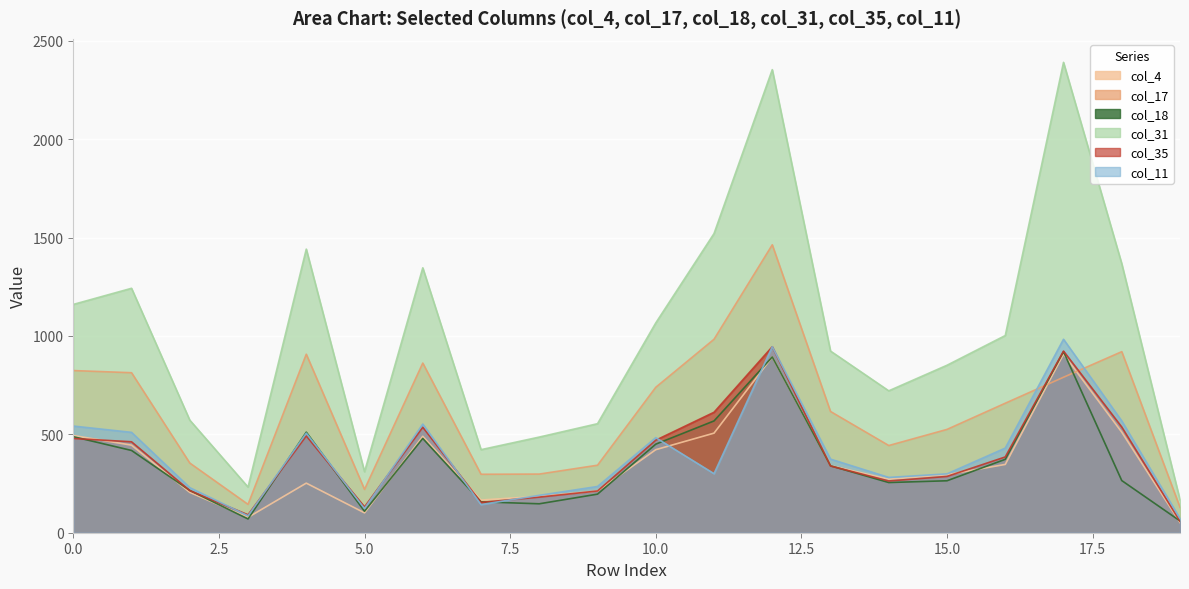

How many data points in col_31 are above 1002?

9